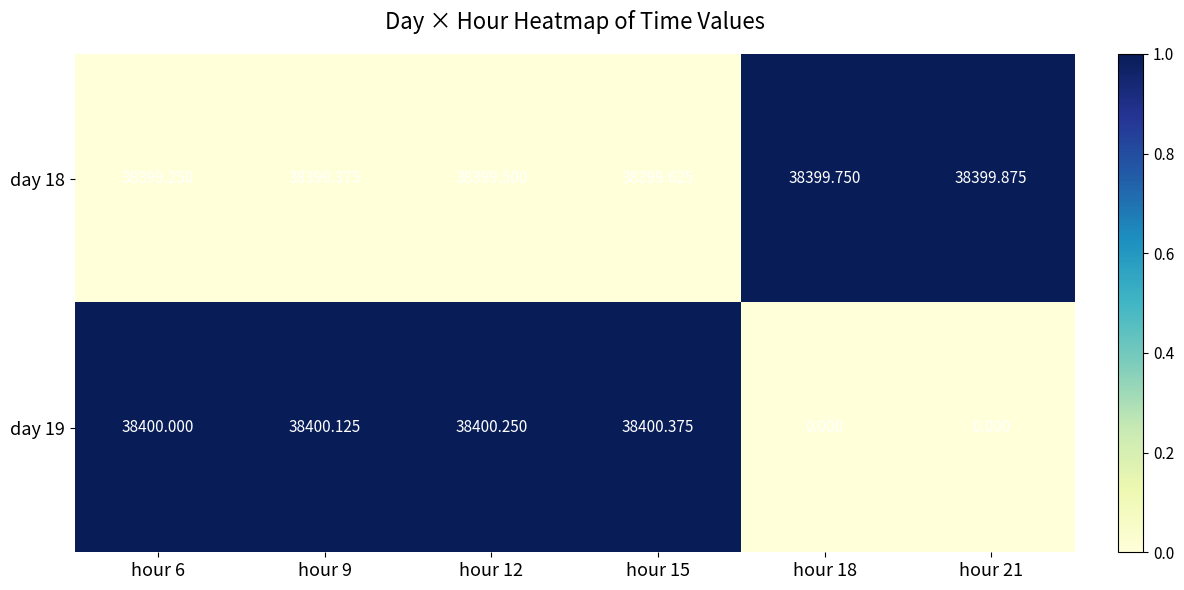

Is the value of day 19 at hour 6 greater than the value of day 18 at hour 18?

Yes